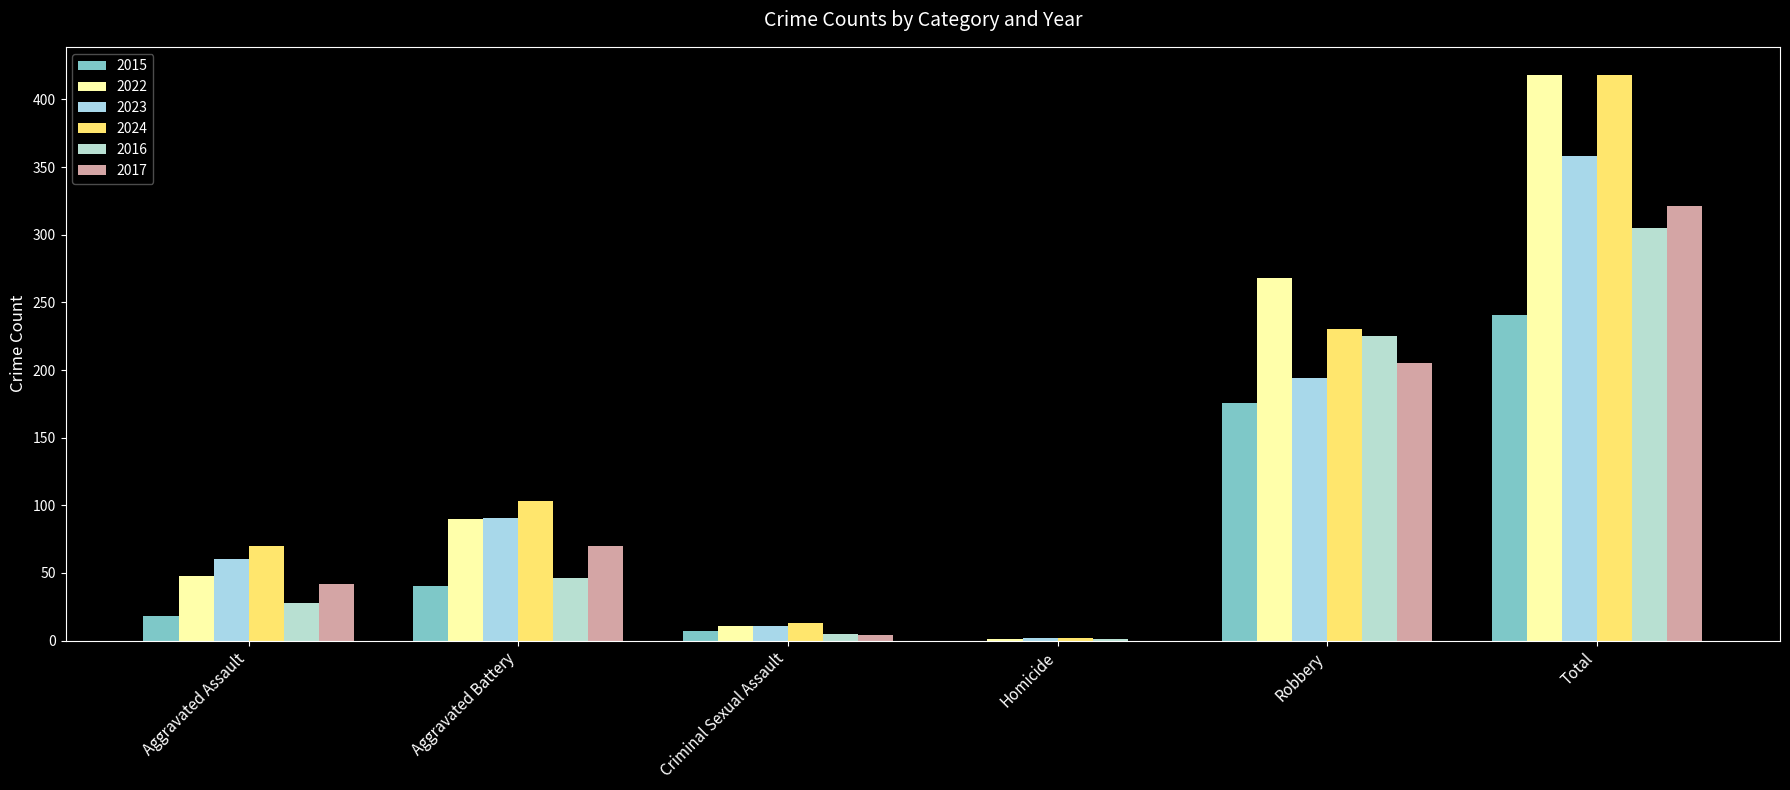

Is it true that 2024 equals 320 at Robbery?

False